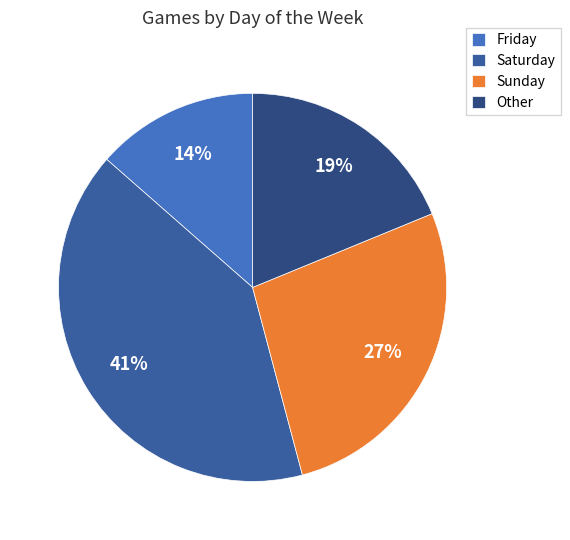

Is there any slice that represents more than half of the pie?

No